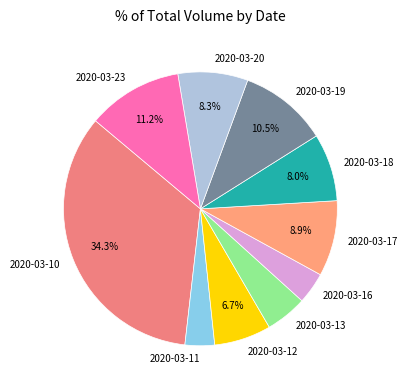

How much of the chart is everything except 2020-03-18?

92.0%